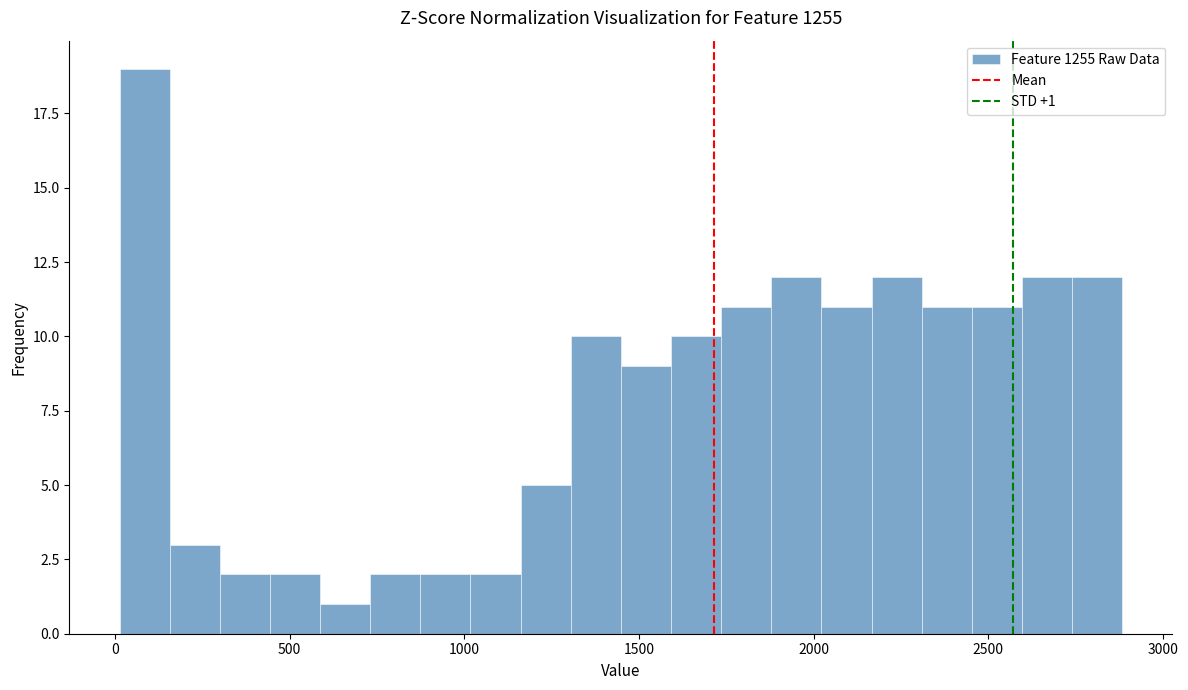

Read against the x-axis, roughly where is the centre of the tallest bar?

100